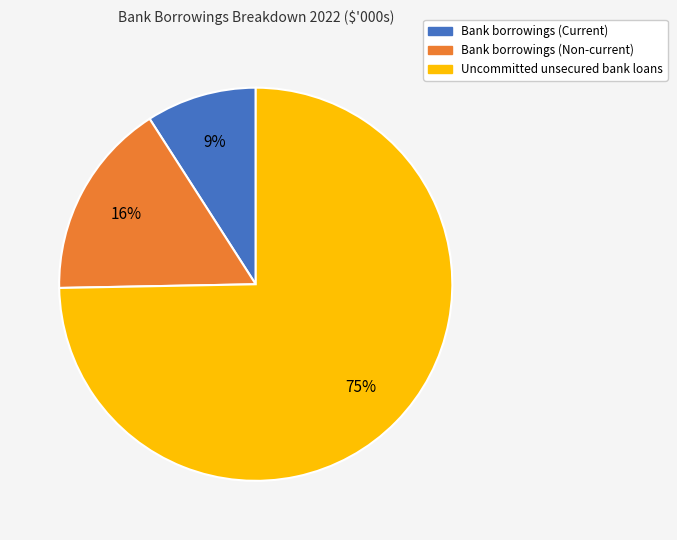

Is there a majority slice in this chart?

Yes